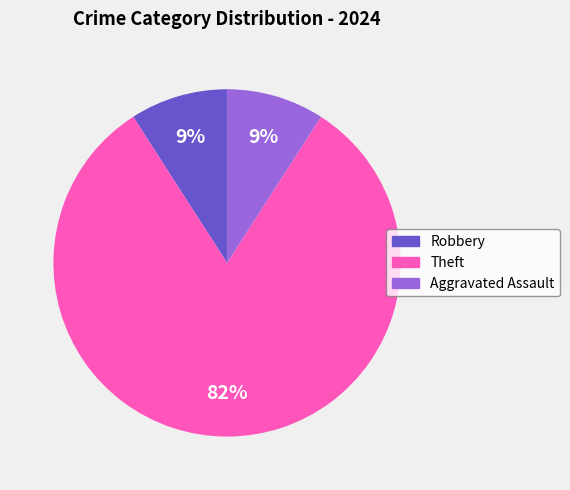

Does any single category account for the majority?

Yes